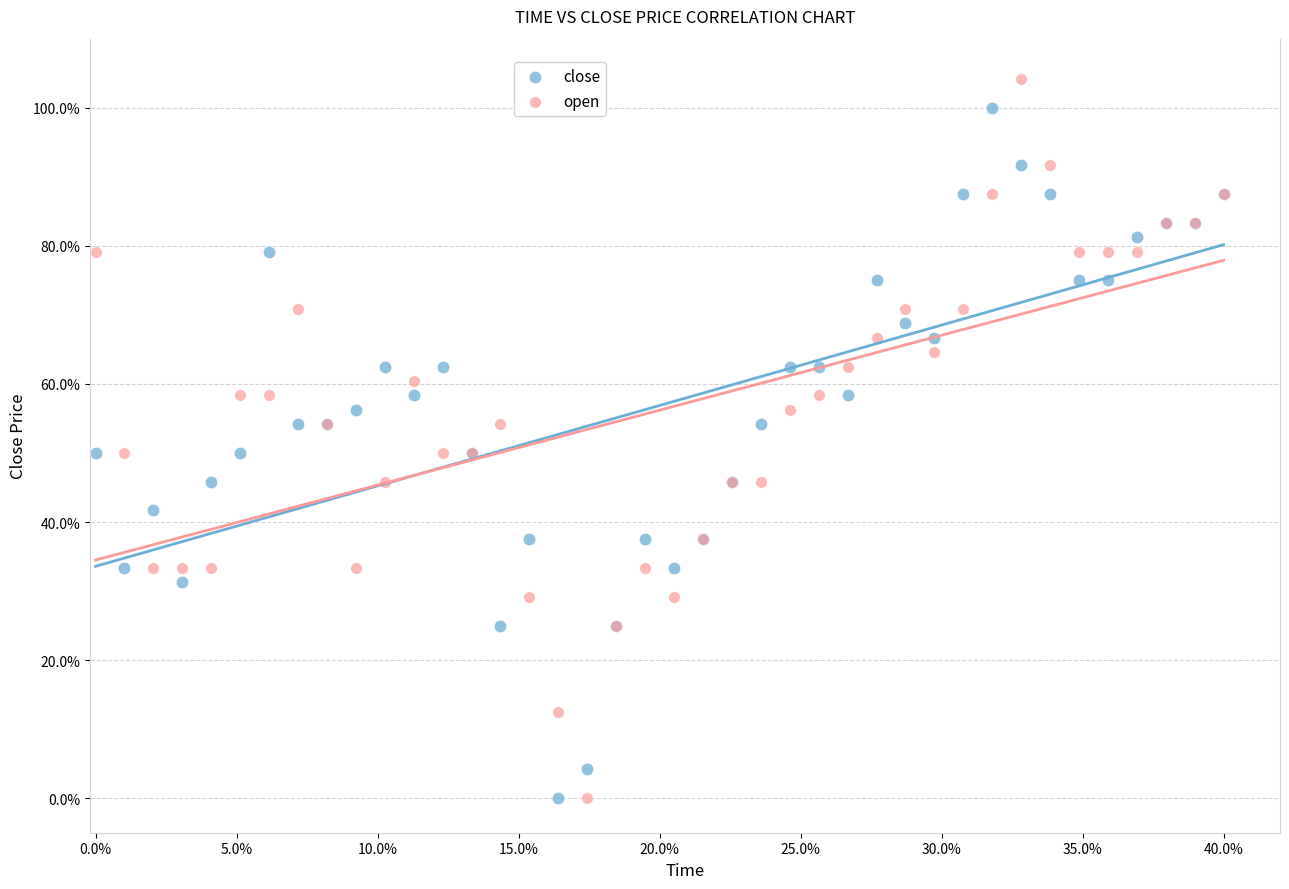

What are all the series names shown in the legend?

close, open